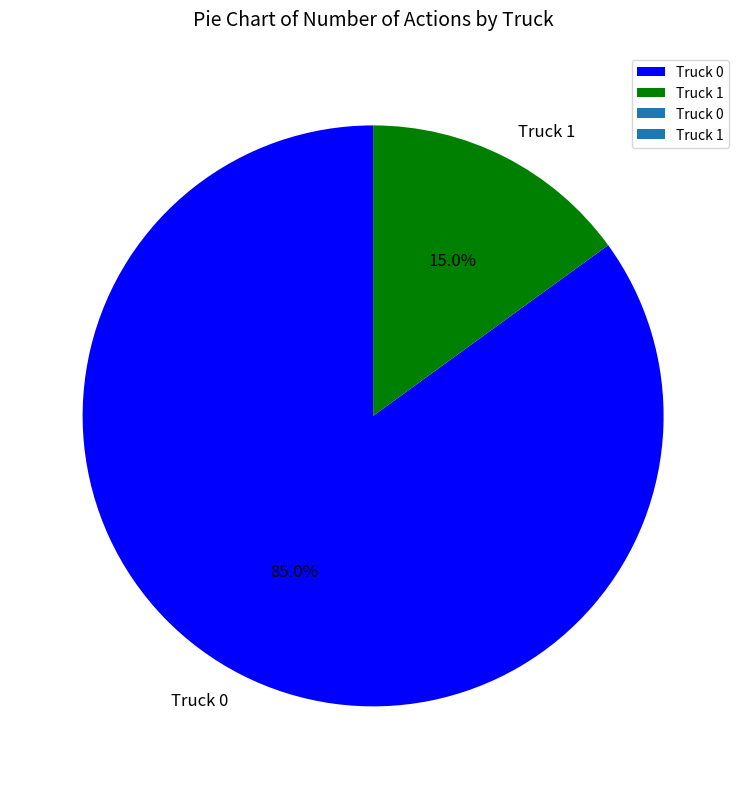

What is the majority slice?

Truck 0